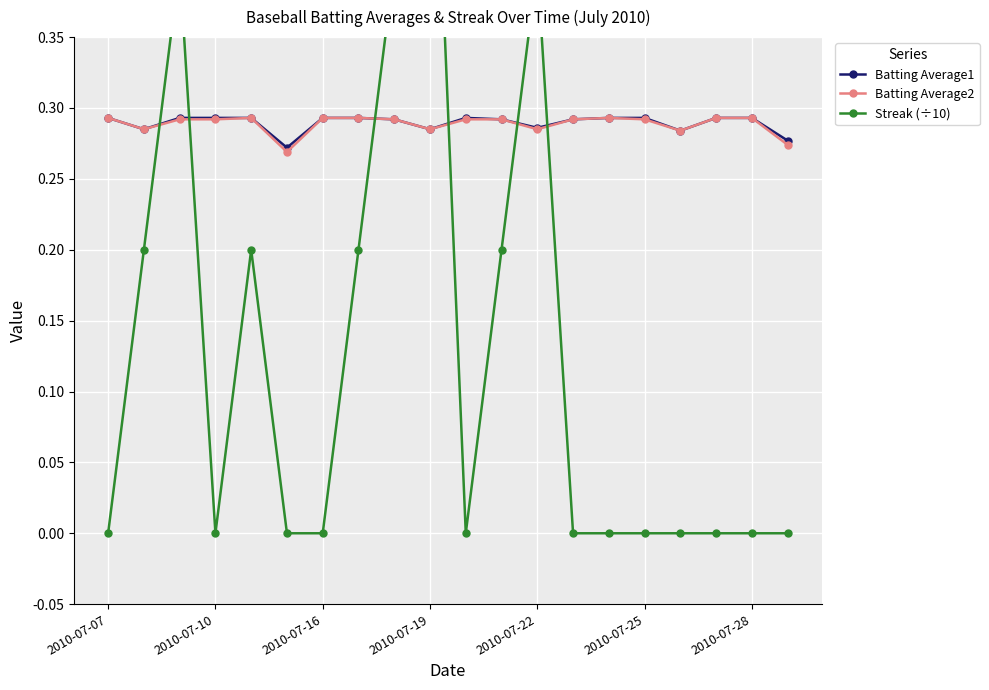

How many Batting Average1 values are between 0 and 1?

20